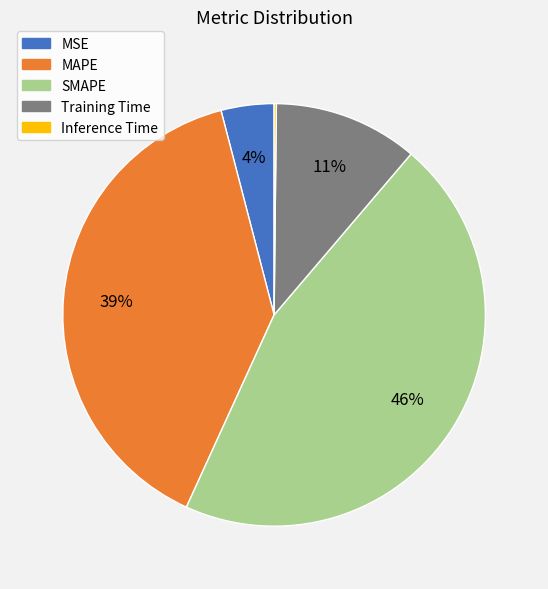

Is it true that SMAPE is 40% of the pie?

False